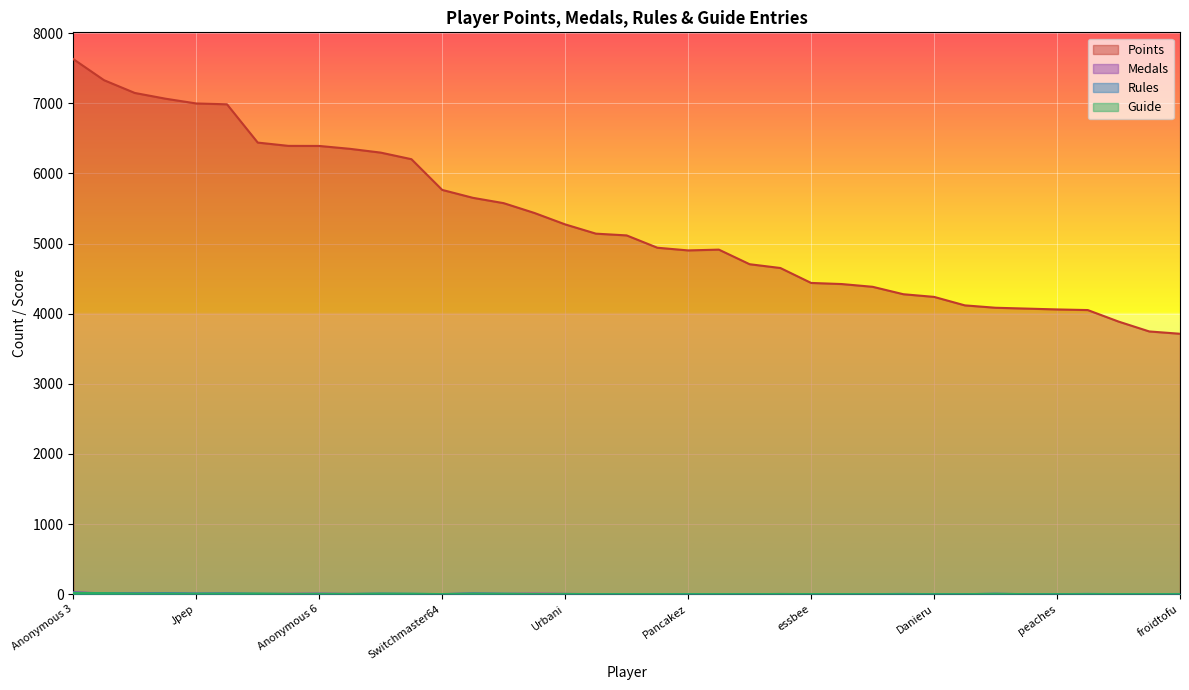

True or false: Medals and Guide cross at least once.

True